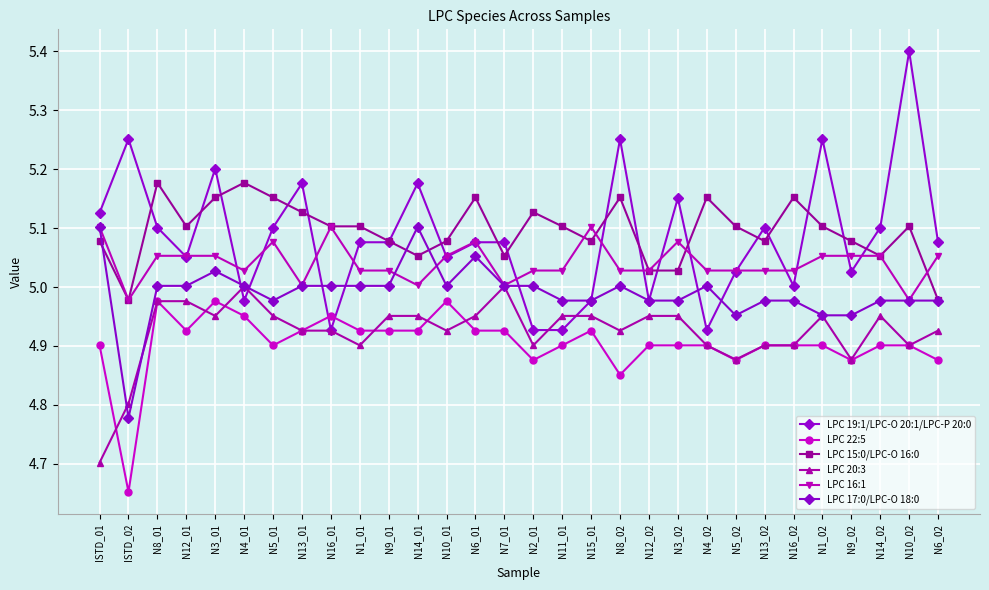

At N12_01, list the series in order from smallest to largest.

LPC 22:5, LPC 20:3, LPC 17:0/LPC-O 18:0, LPC 19:1/LPC-O 20:1/LPC-P 20:0, LPC 16:1, LPC 15:0/LPC-O 16:0